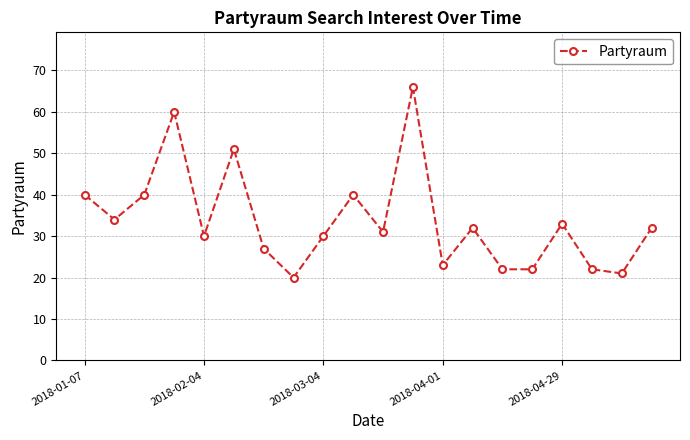

Count the number of data series in this chart.

1